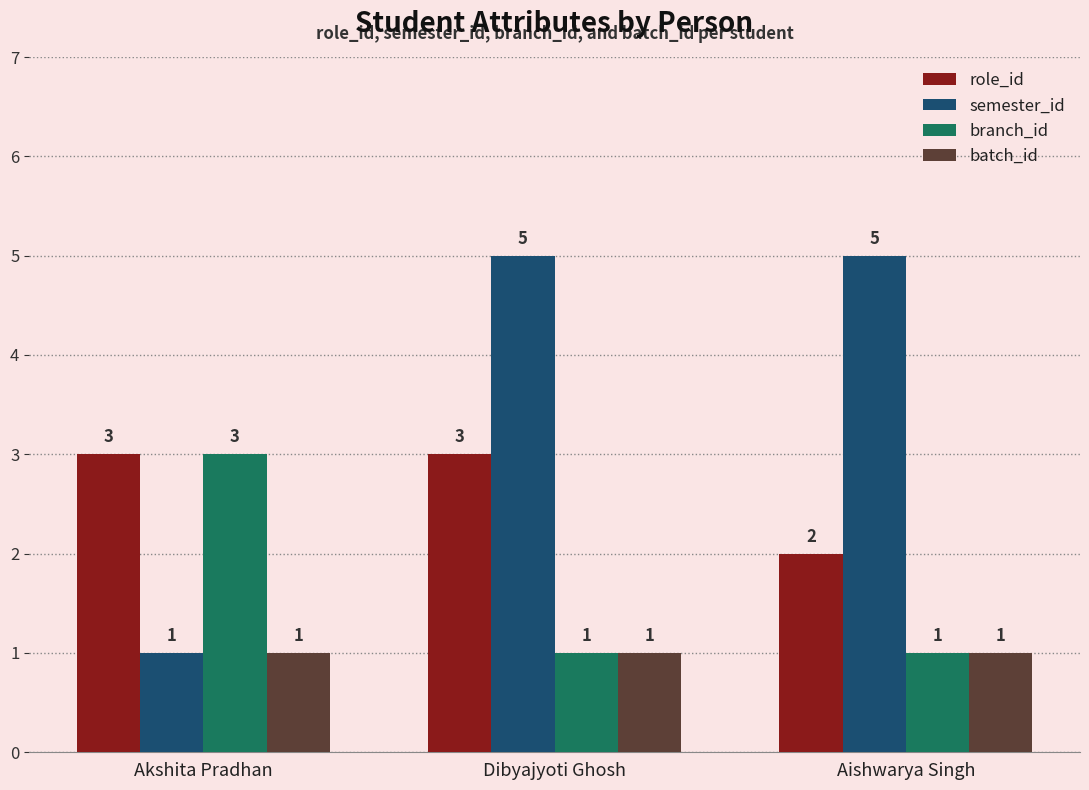

Rank the series by their average value, from highest to lowest.

semester_id, role_id, branch_id, batch_id